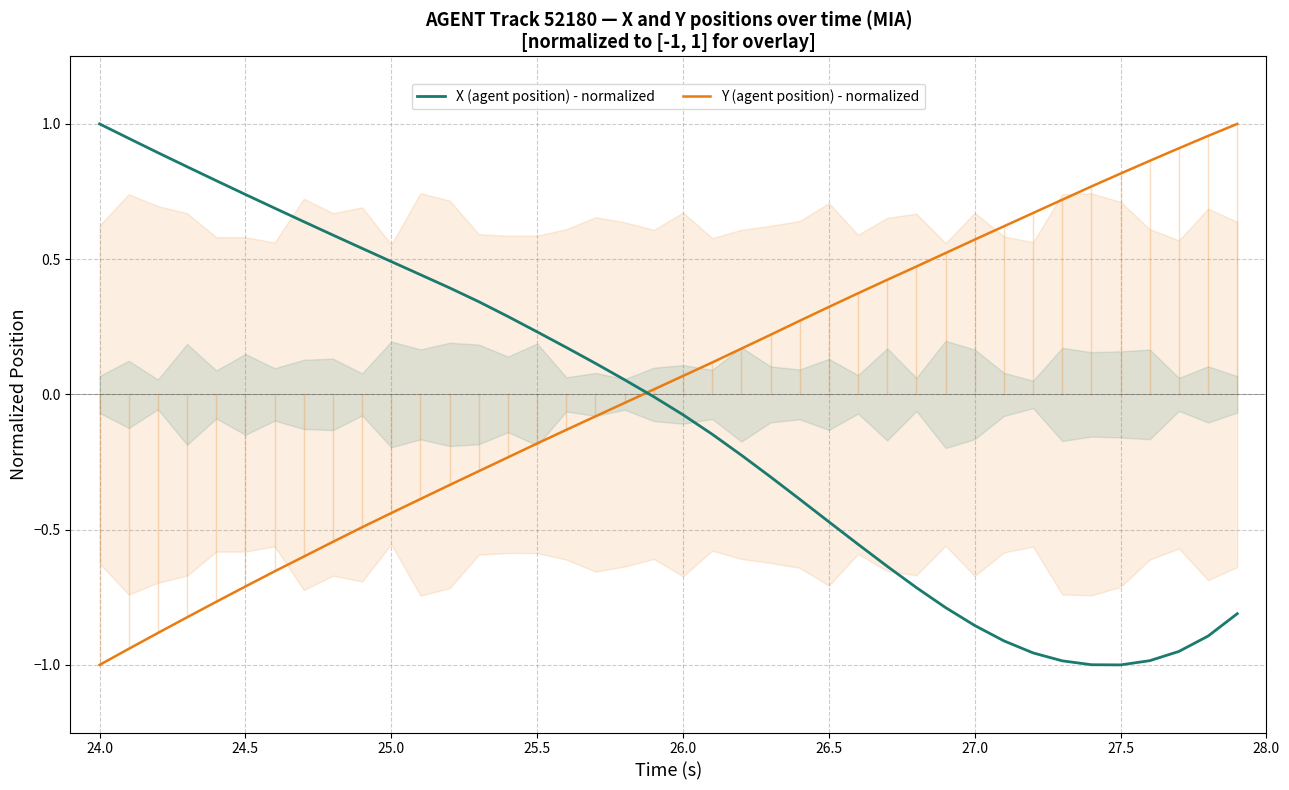

How many intersections are there between X (agent position) - normalized and Y (agent position) - normalized?

1